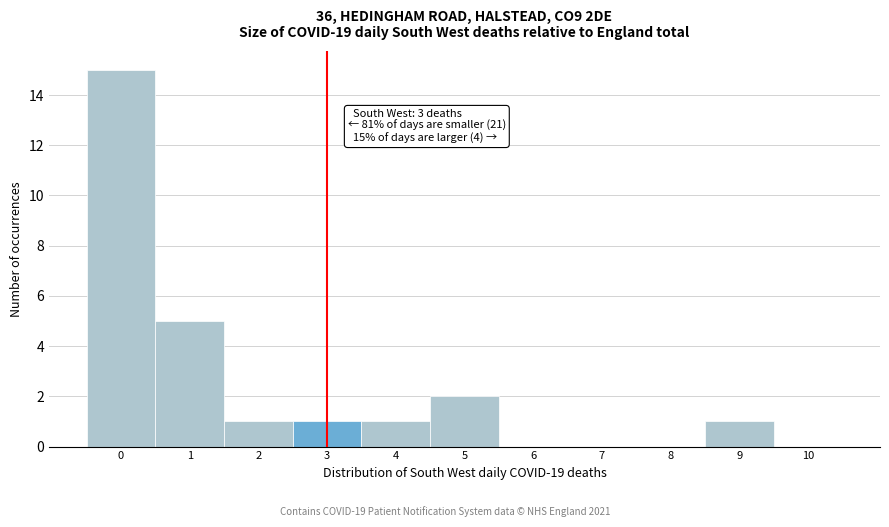

Over which range of the x-axis is the bar tallest?

-0.5 to 0.5